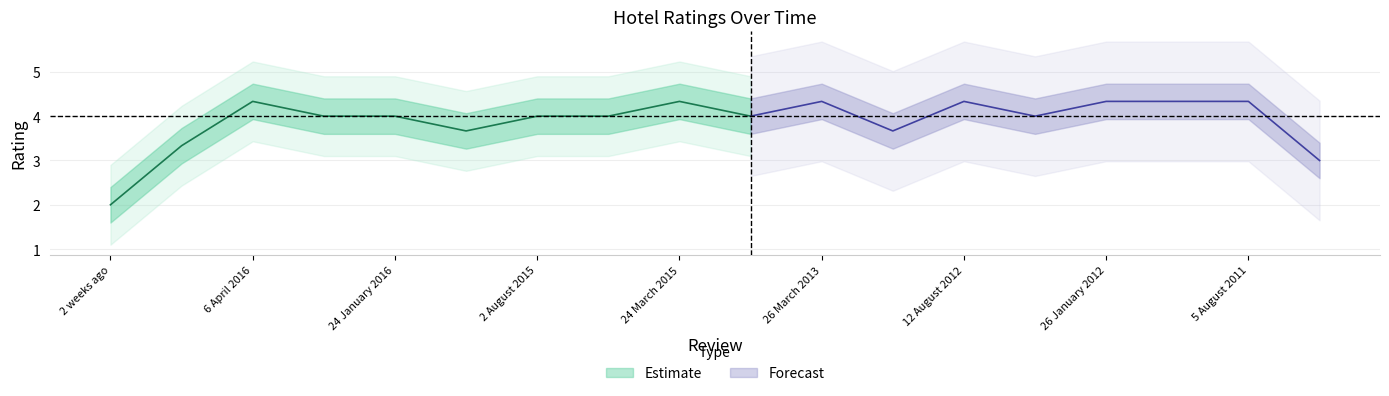

At which category does the chart reach its peak across all series?

3